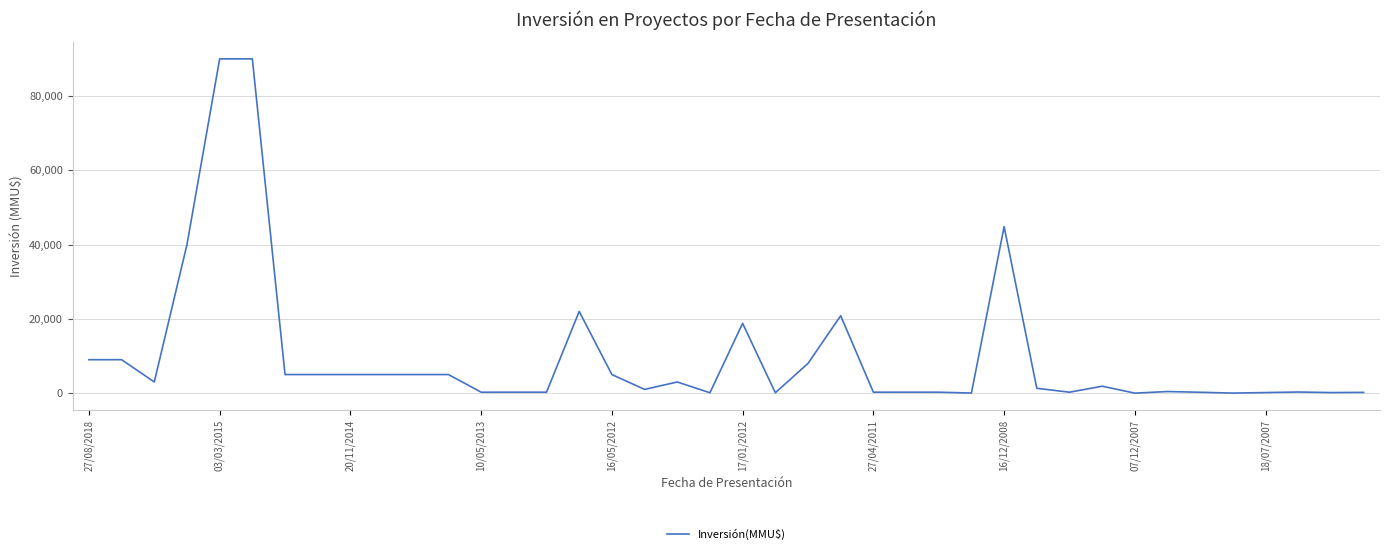

What is the greatest value displayed?

90000